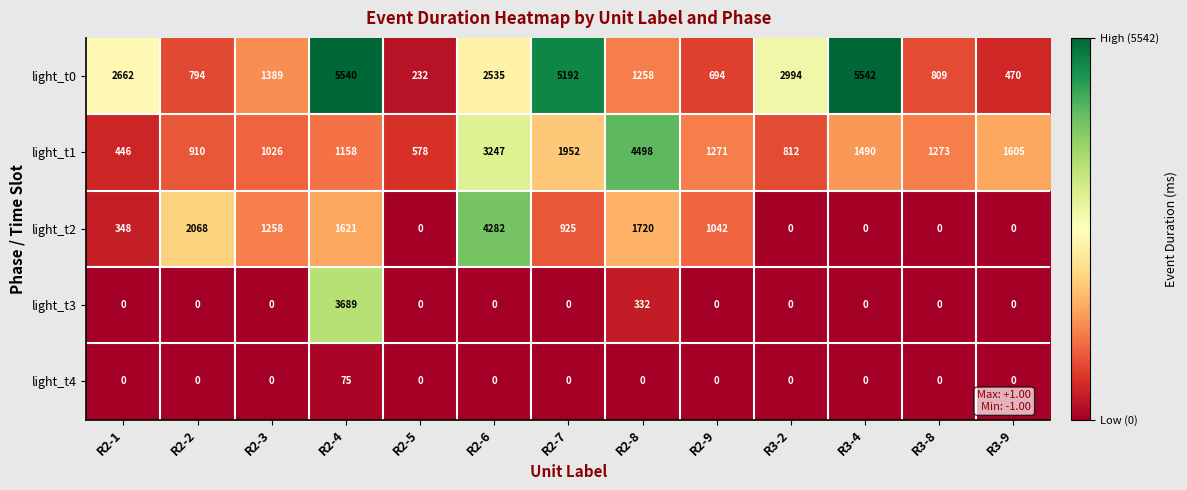

Which series has the largest total across all categories?

light_t0